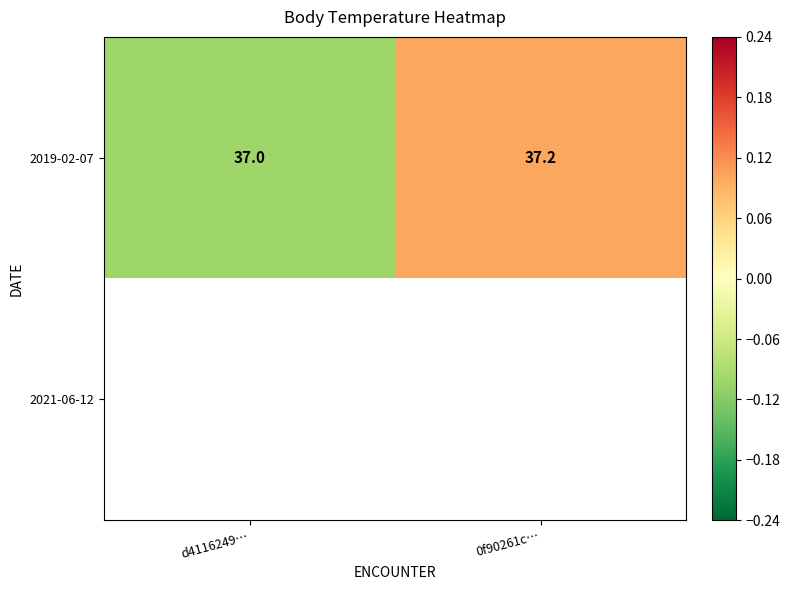

What is the smallest value displayed?

-0.1